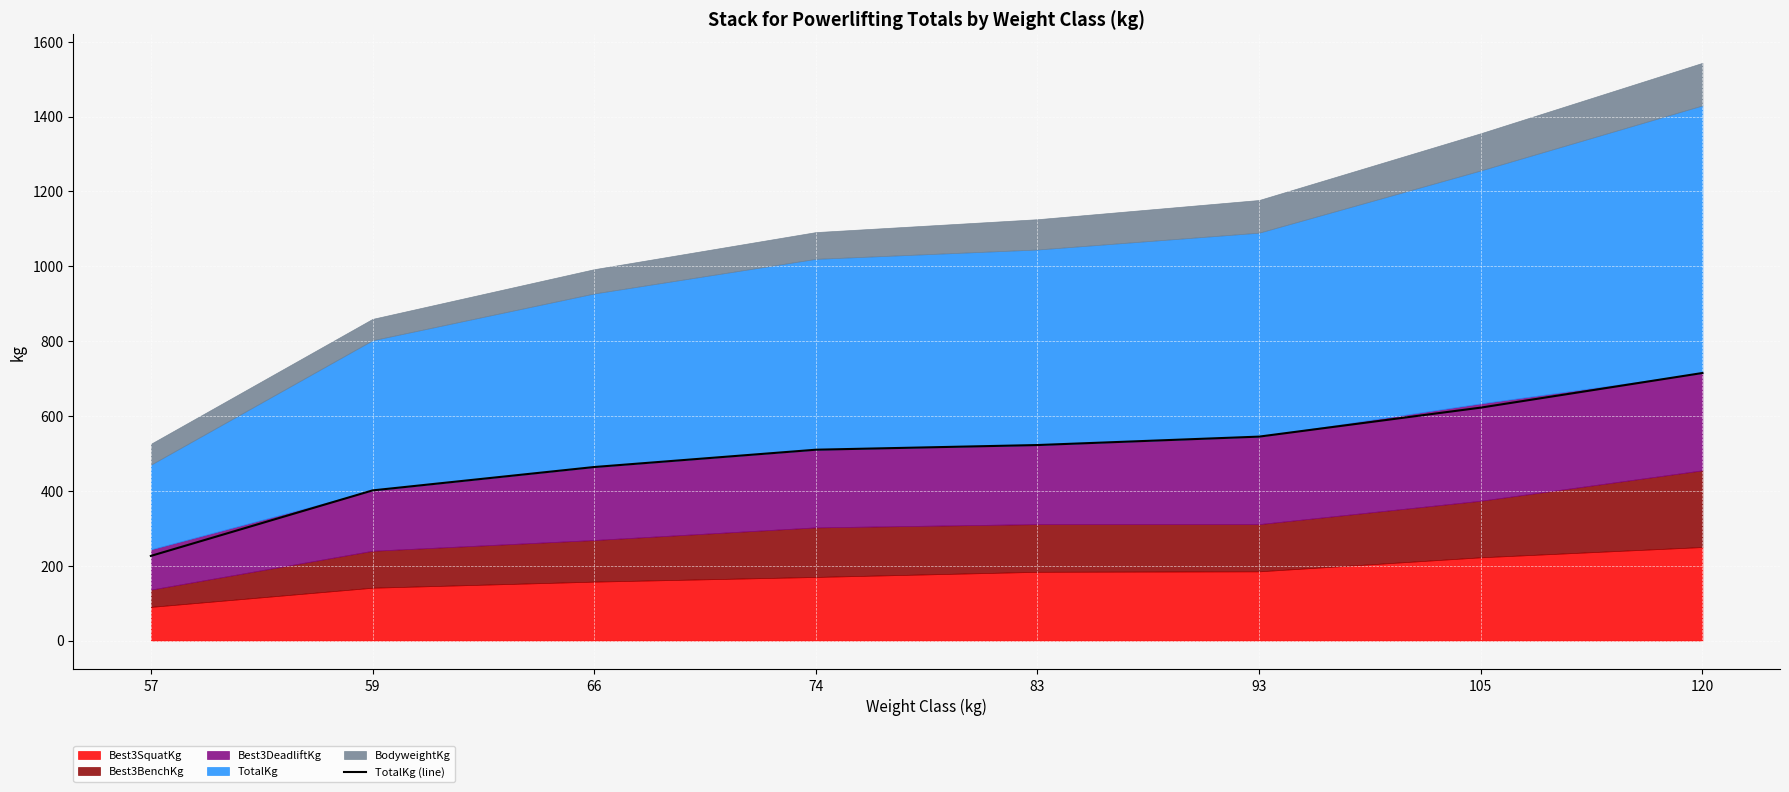

Rank the categories by value from lowest to highest.

57, 59, 66, 74, 83, 93, 105, 120